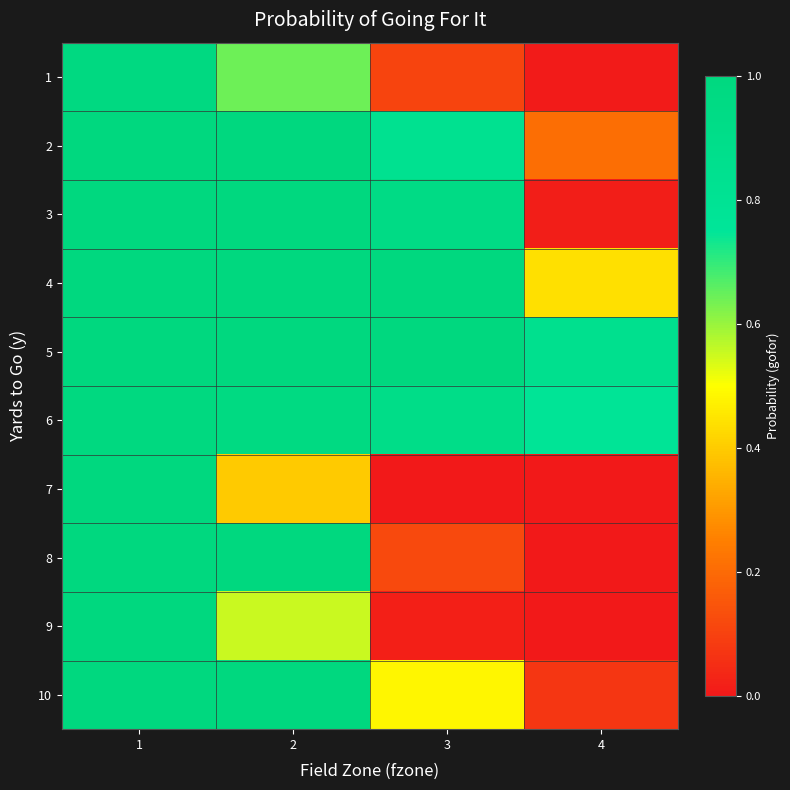

At how many categories does at least one series exceed 0?

4